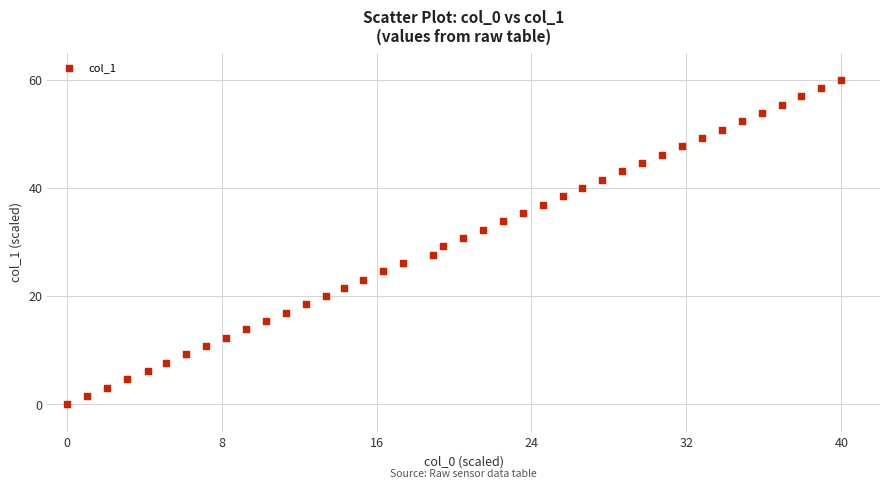

What is the range of X values (max minus min)?

40.0